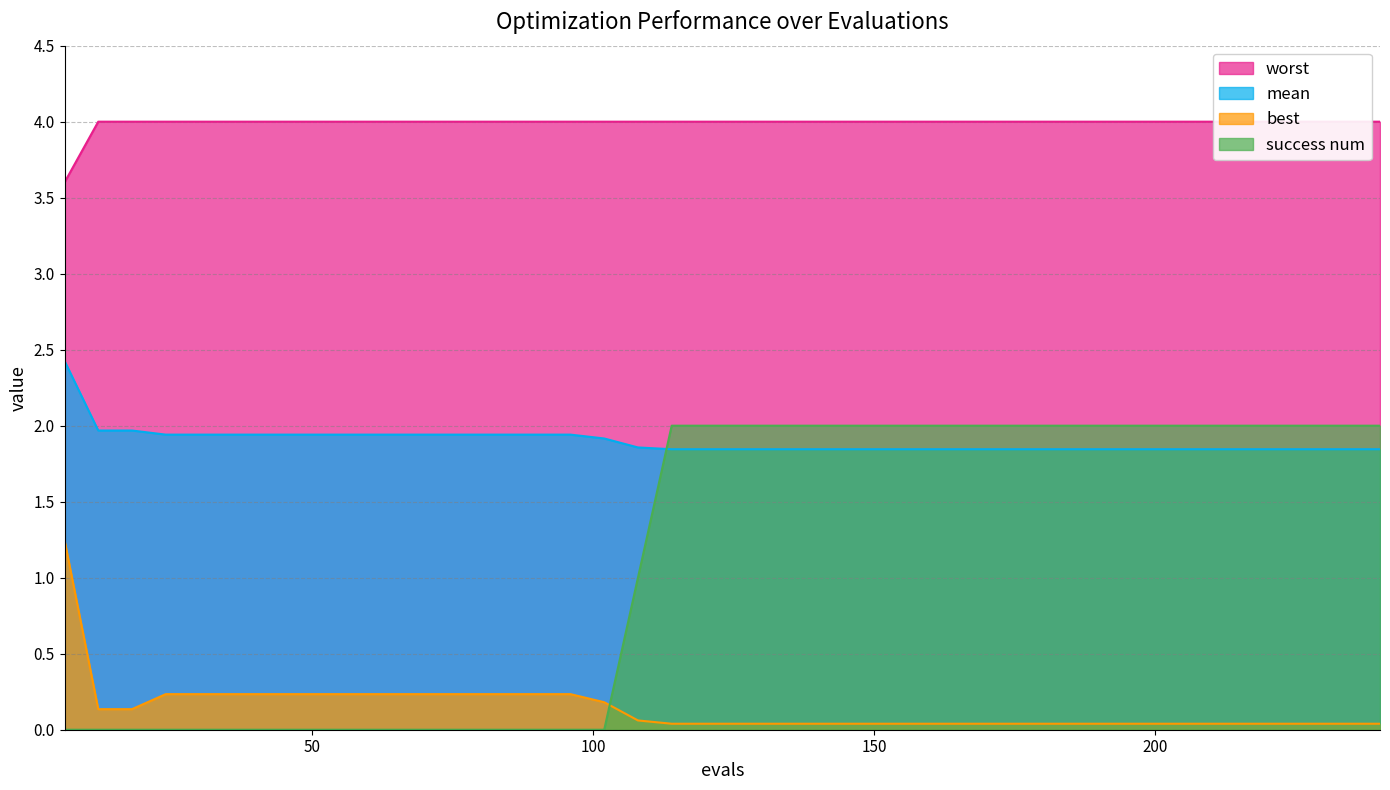

Which has a higher value, 114 or 198?

114